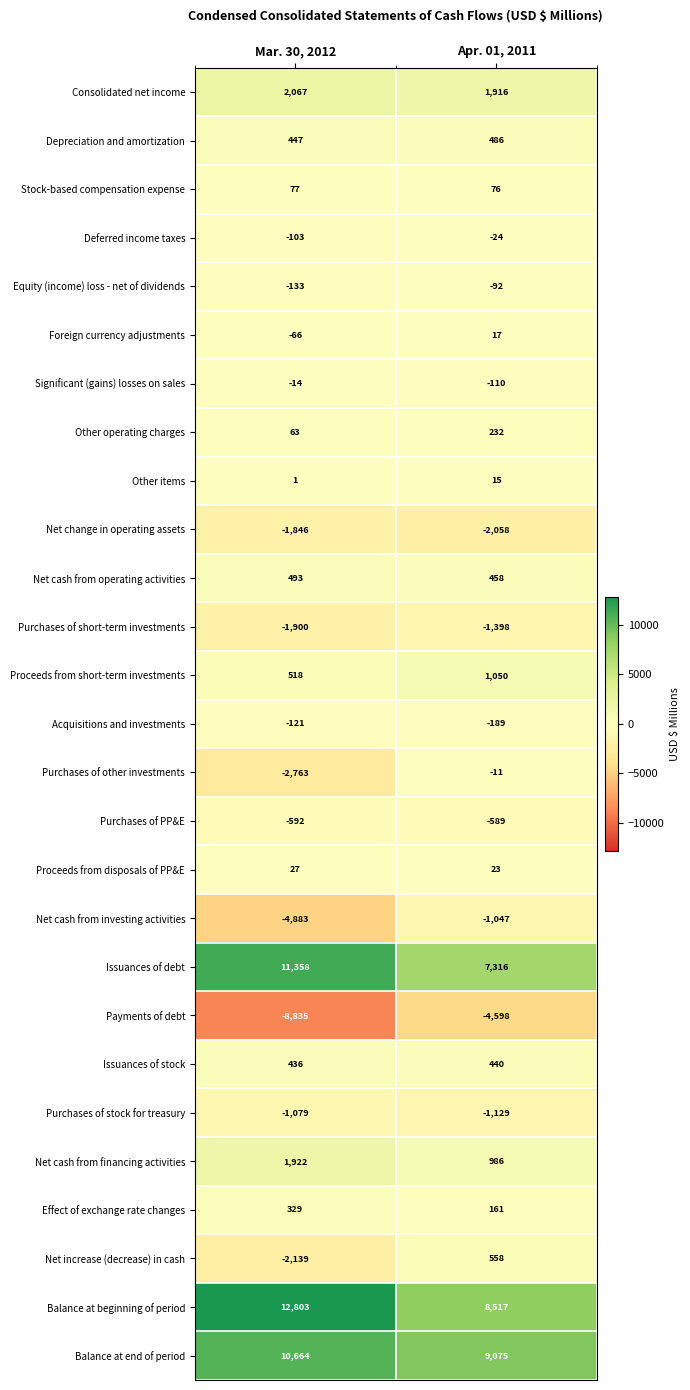

The Balance at beginning of period series shows 12803 at Mar. 30, 2012. True or false?

True